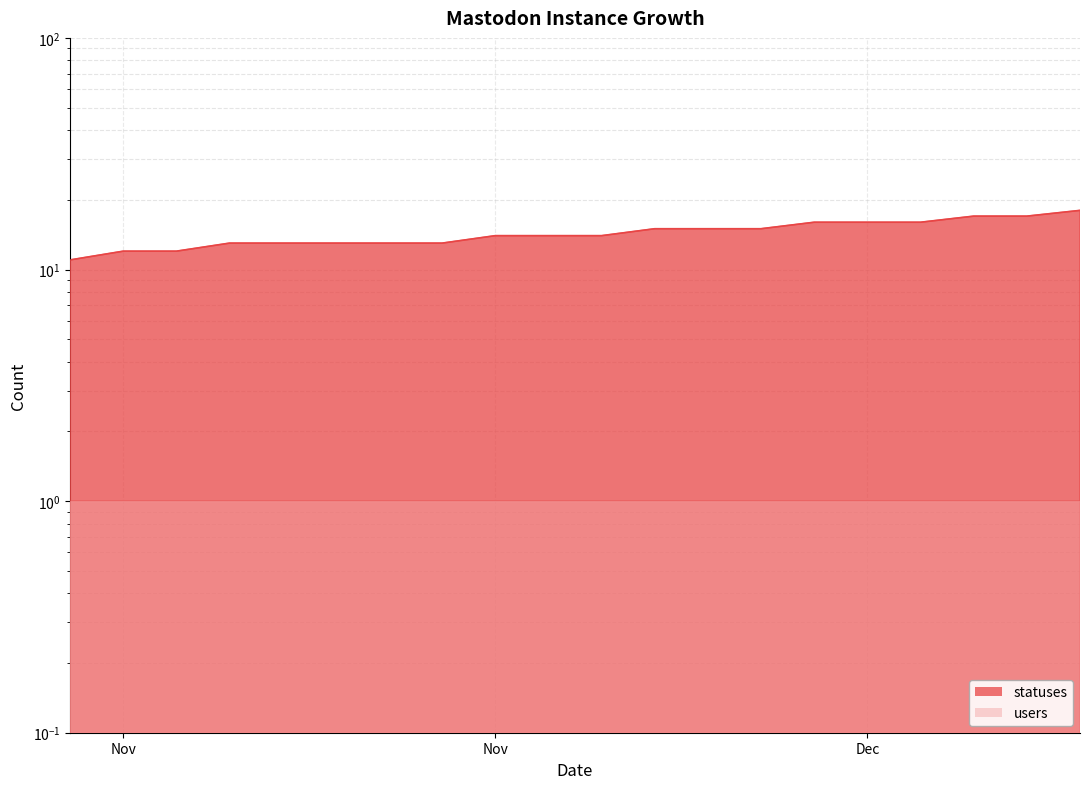

Between 2022-11-21 and 2022-12-09, which is larger?

2022-12-09